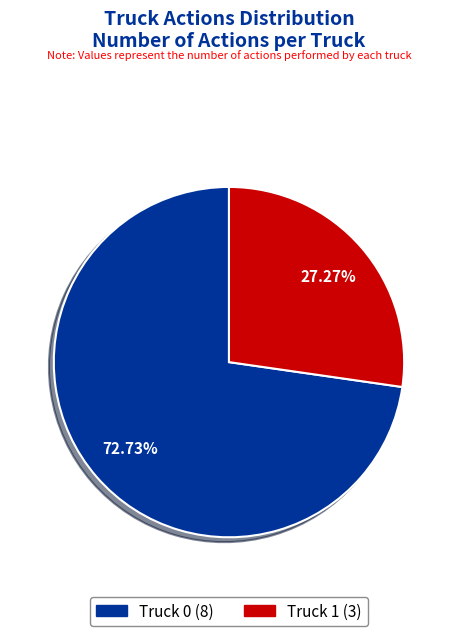

To the nearest percent, what is the average slice percentage?

50%